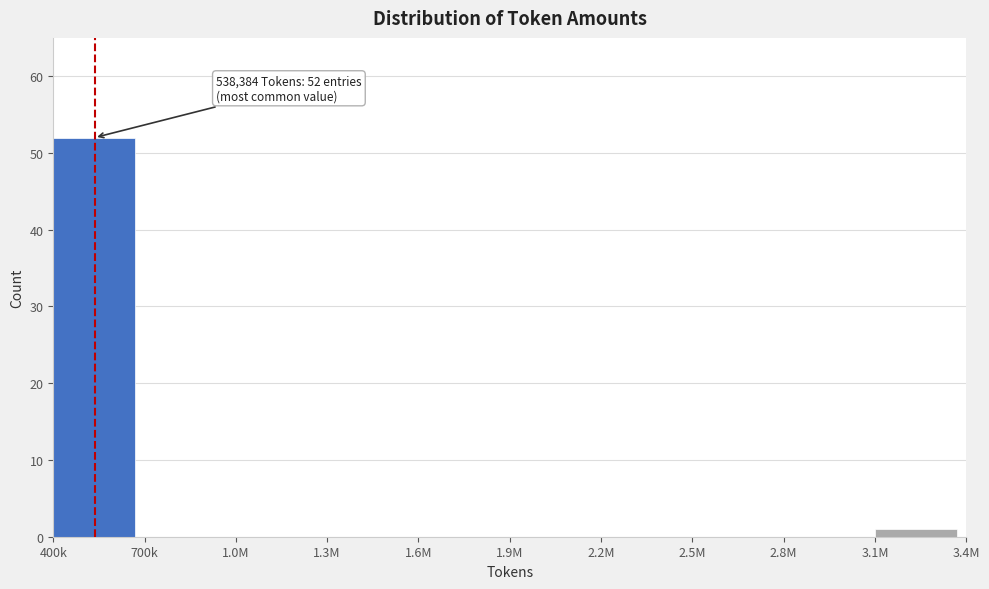

Reading left to right, list all the values displayed in this chart.

400k=52	700k=0	1.0M=0	1.3M=0	1.6M=0	1.9M=0	2.2M=0	2.5M=0	2.8M=0	3.1M=1